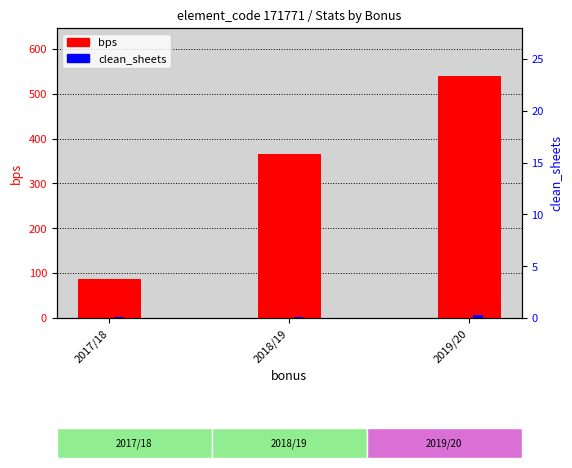

How many distinct data groups are displayed?

2